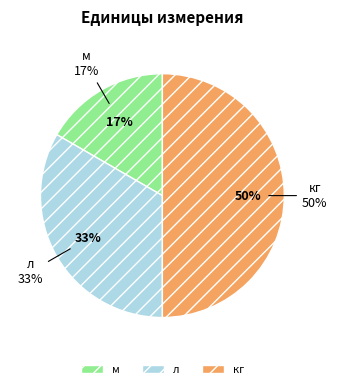

Which category has the biggest portion of the pie?

кг